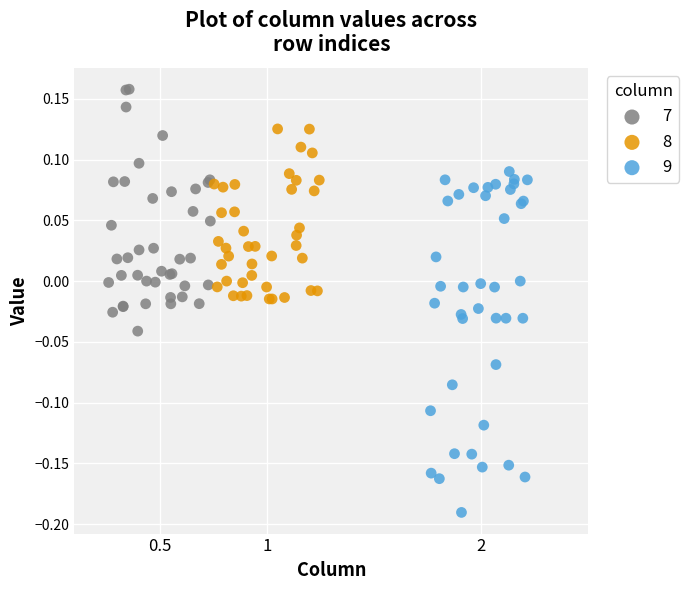

Which series contains the lowest Y value?

9